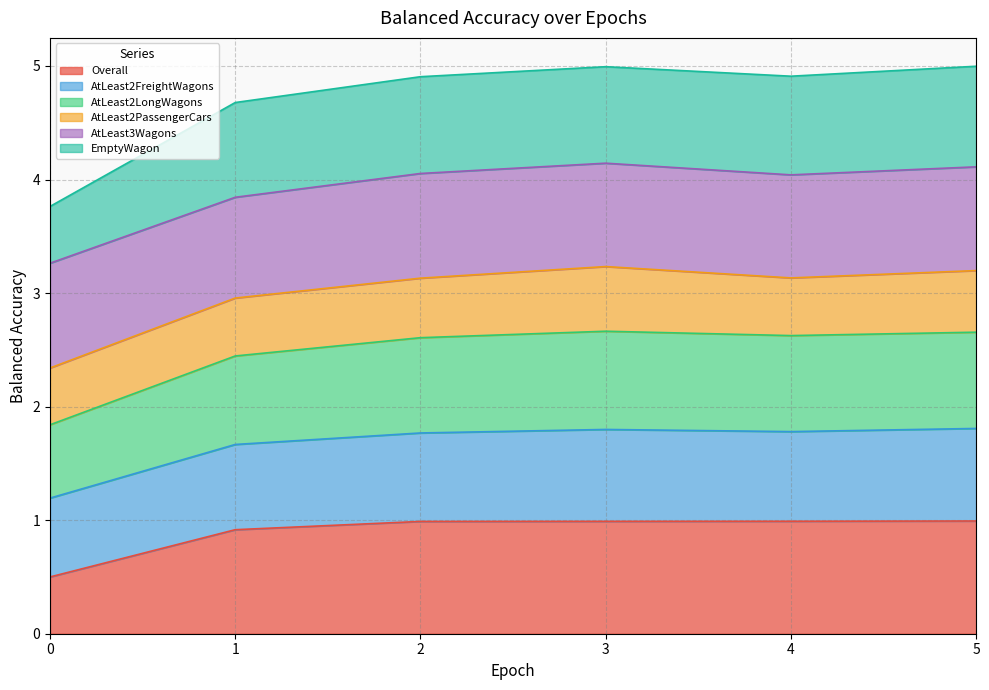

True or false: balanced_accuracy_EmptyWagon has more than 2 interior local peaks.

False